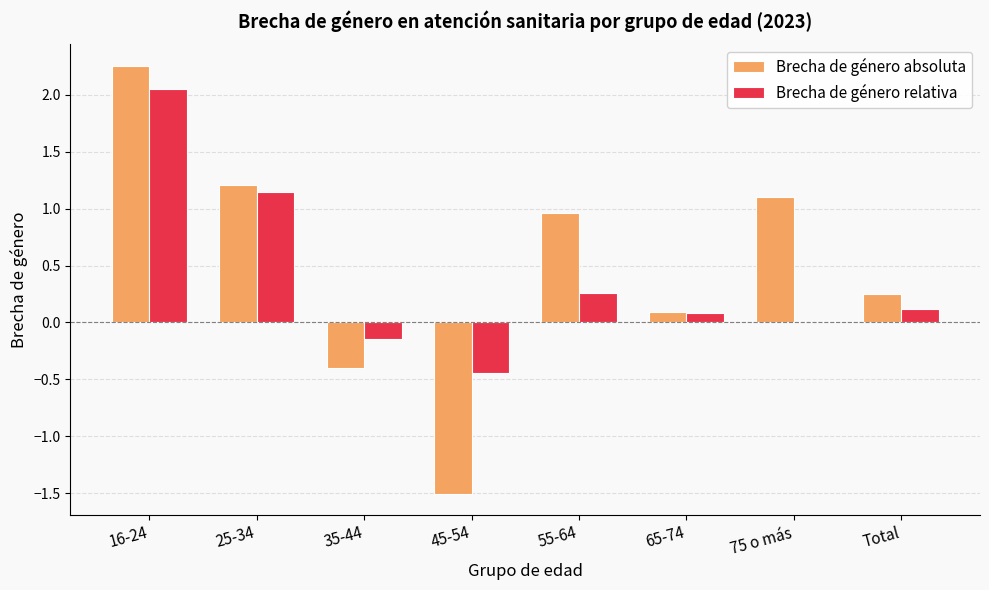

What is the total value across all series at 25-34?

2.4